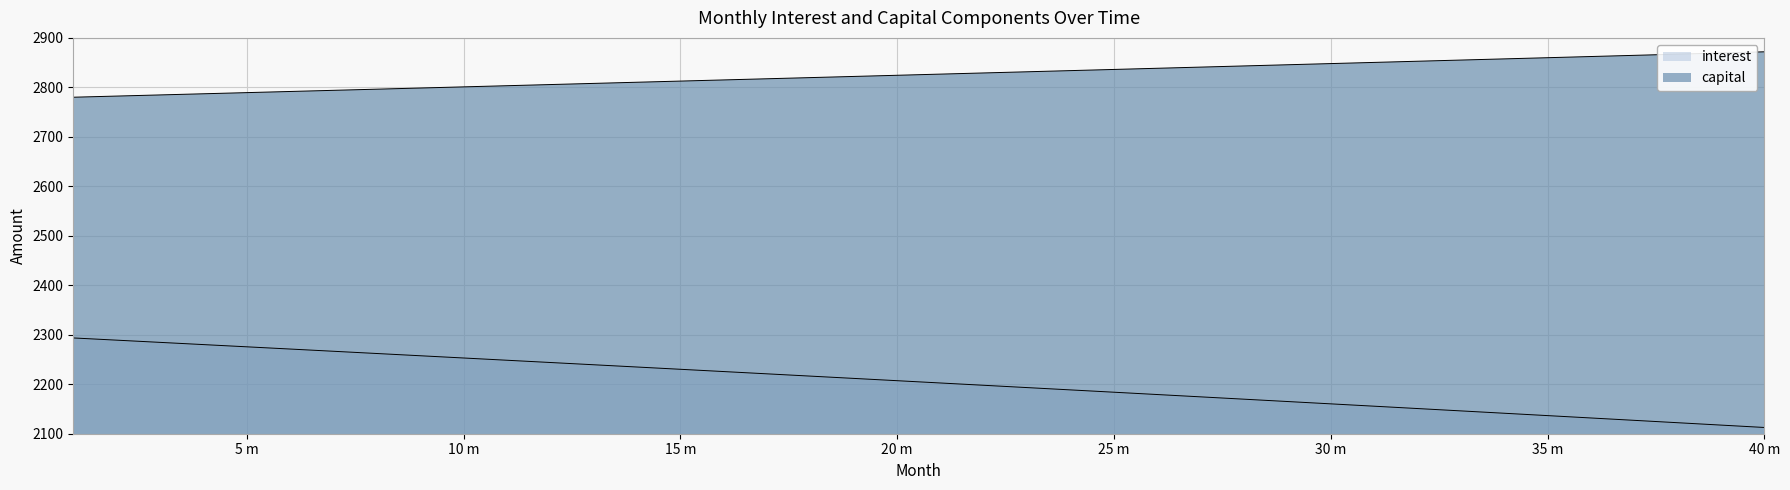

The value of interest at 23 is 1007.6. True or false?

False